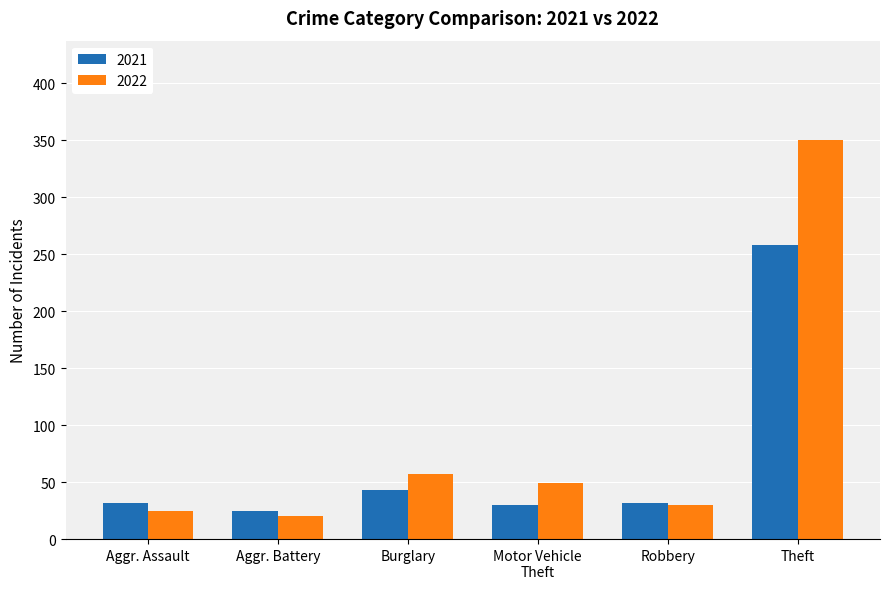

The 2021 series shows 46 at Aggr. Assault. True or false?

False